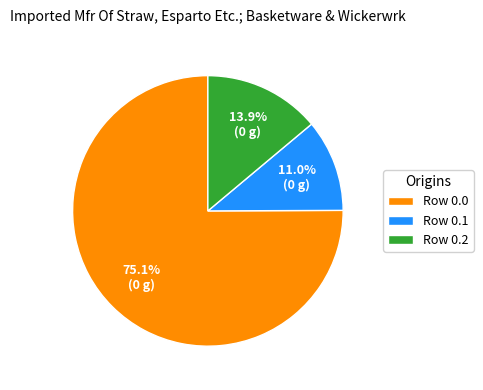

How much of the chart is everything except Row 0.1?

89.0%